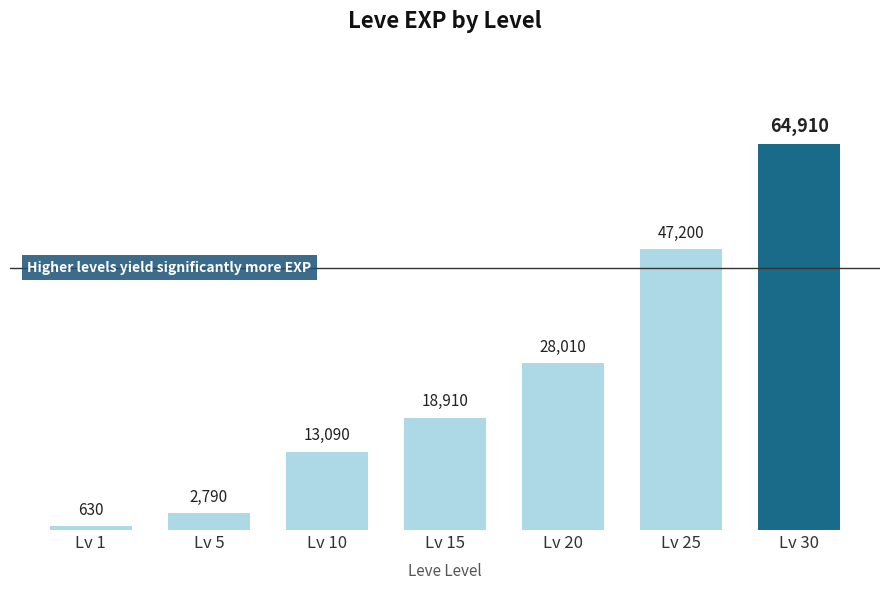

What is the value of the 5th bar from the left?

28010